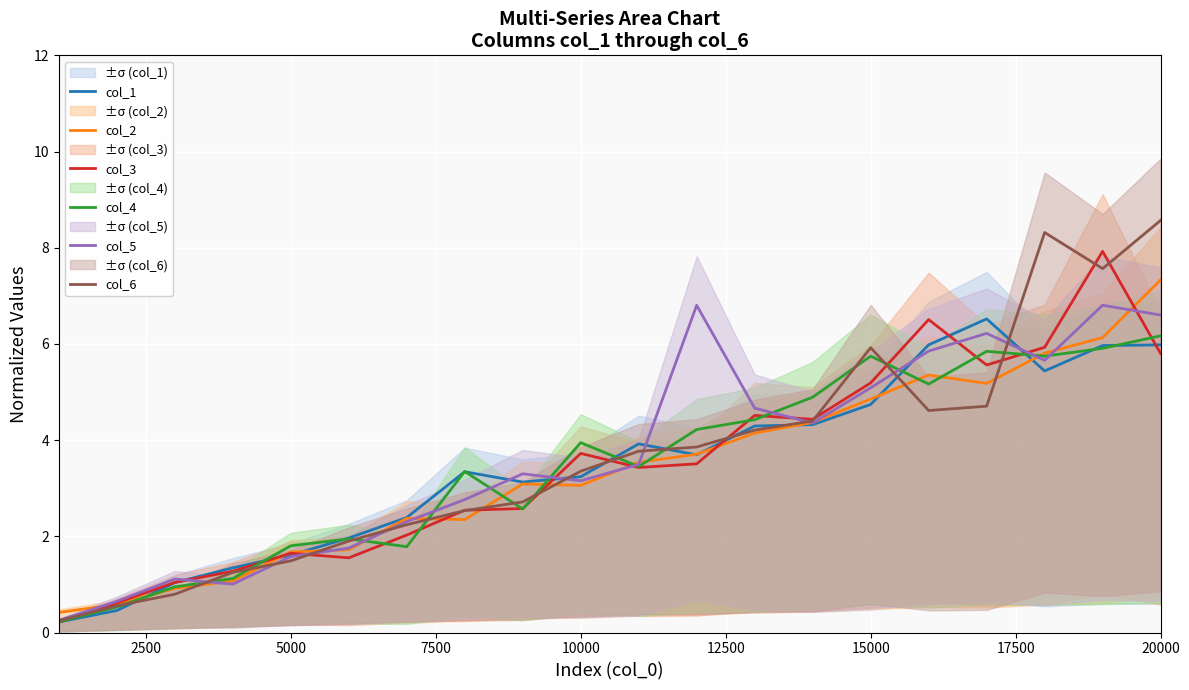

How many interior local peaks does the col_4 series have?

5